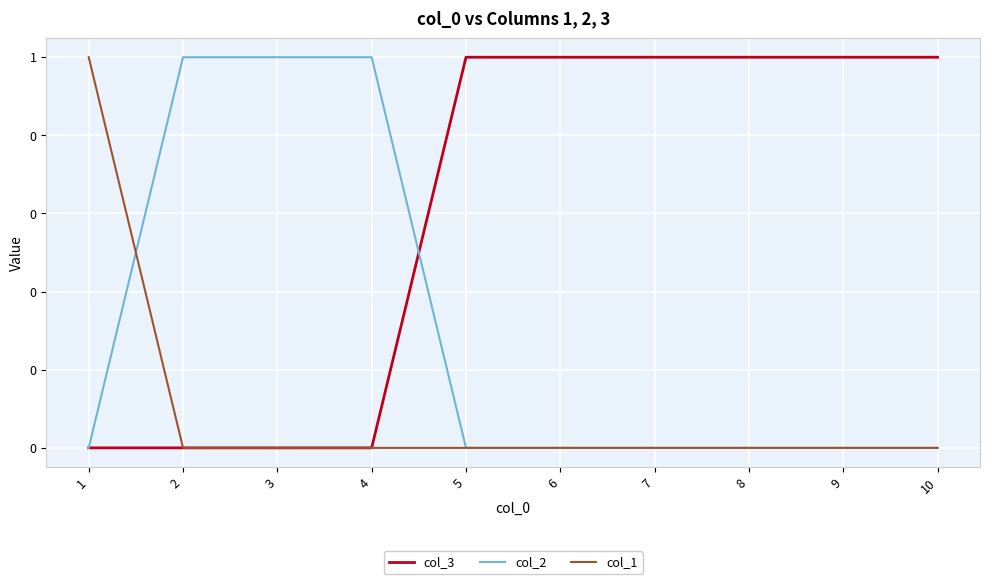

Does the chart have visible grid lines?

Yes